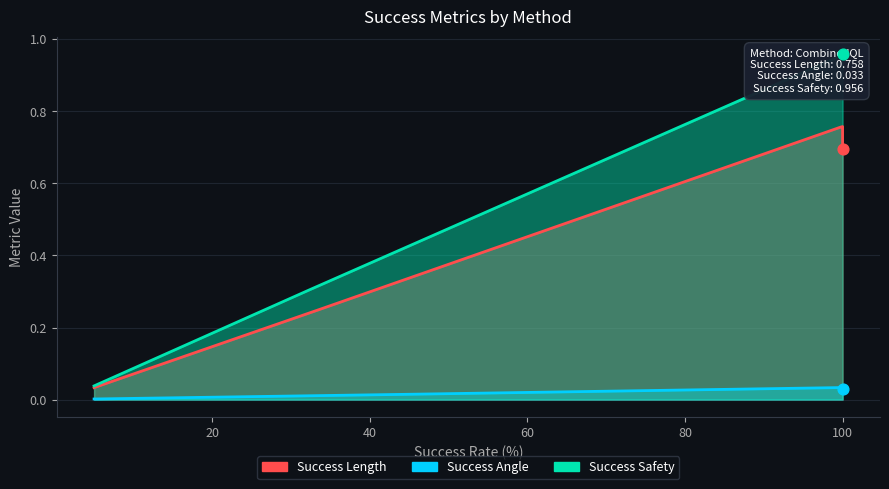

Is the value of Success Angle at CombinedQL greater than the value of Success Safety at DFQL?

No